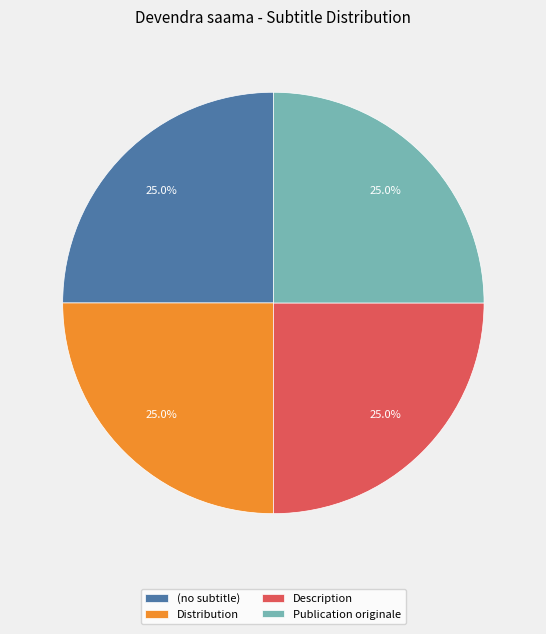

Does any single category account for the majority?

No